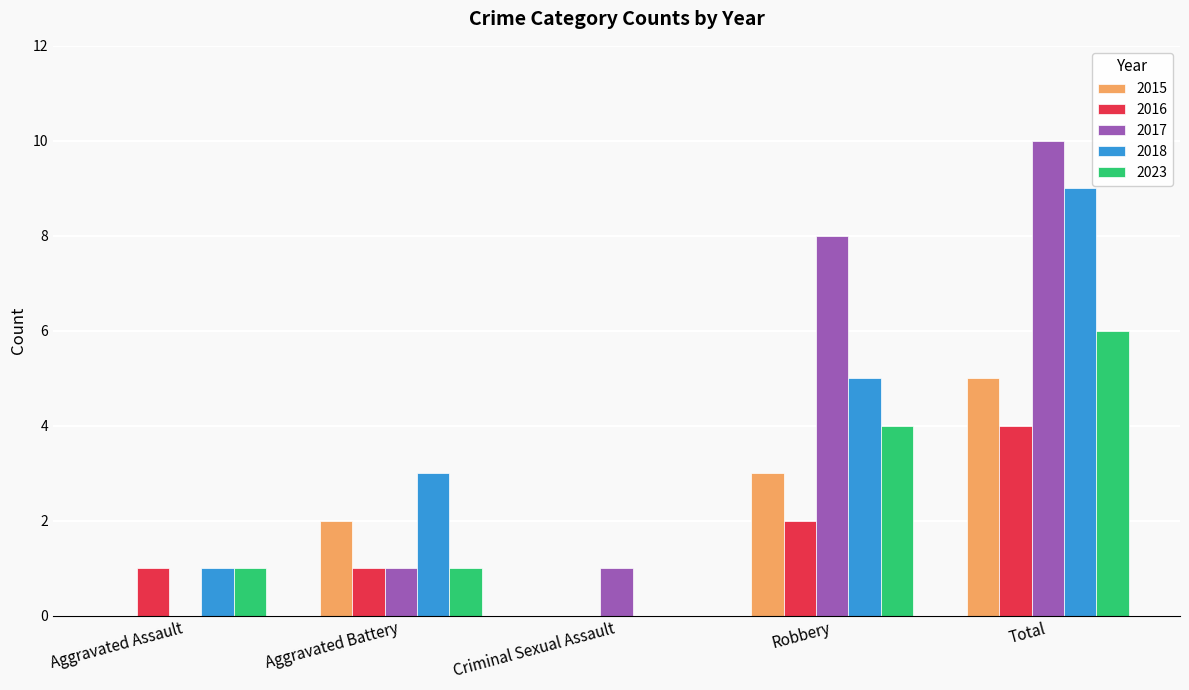

How many positive values does the 2016 series have?

4